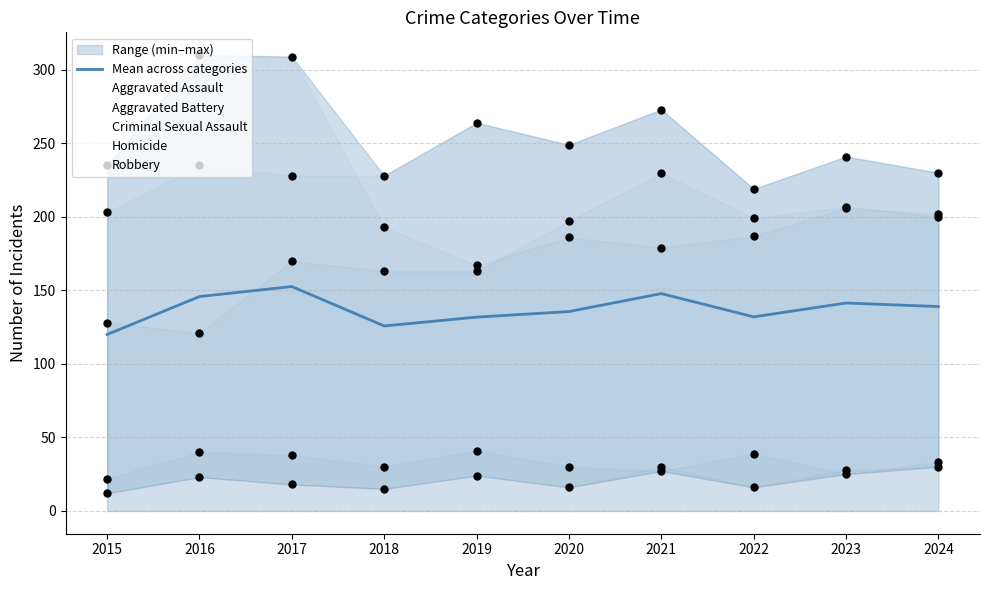

Is the value of Mean across categories at 2021 greater than the value of Aggravated Assault at 2015?

Yes